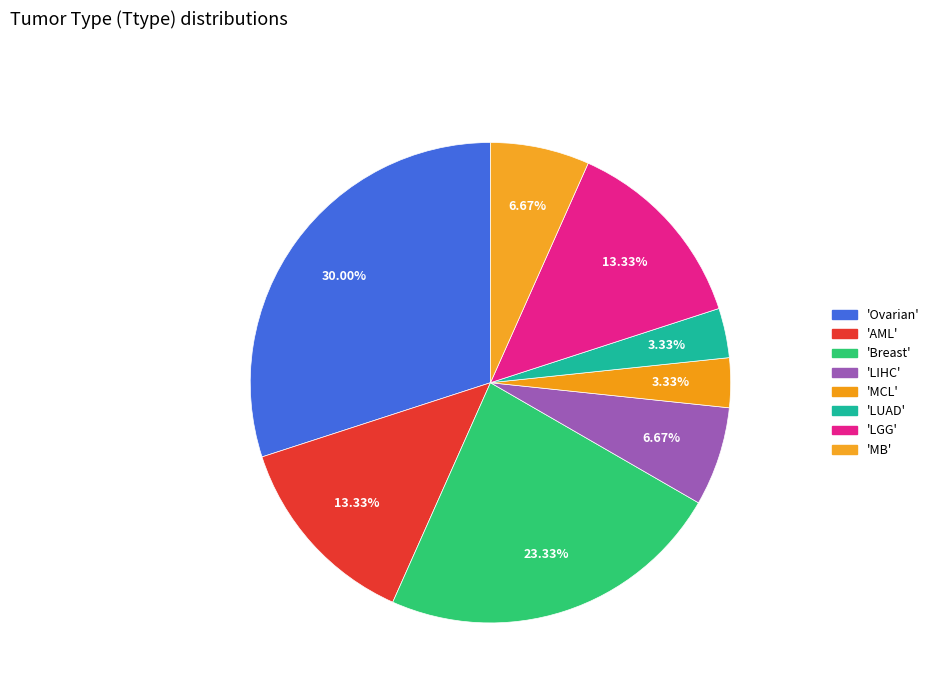

How many slices are in this pie chart?

8